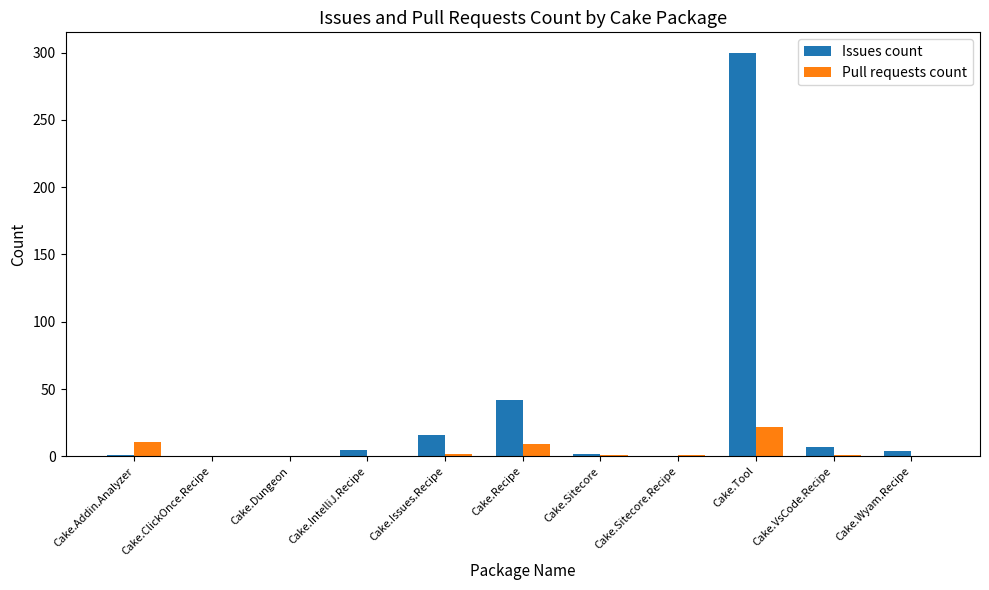

The value of Issues count at Cake.Tool is 534. True or false?

False